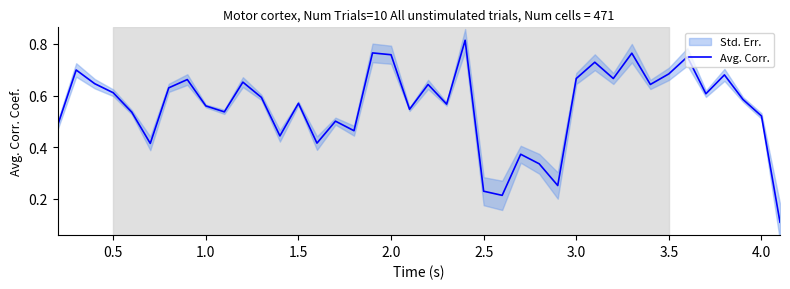

Is it true that Avg. Corr. equals 0.2 at 3.0?

False